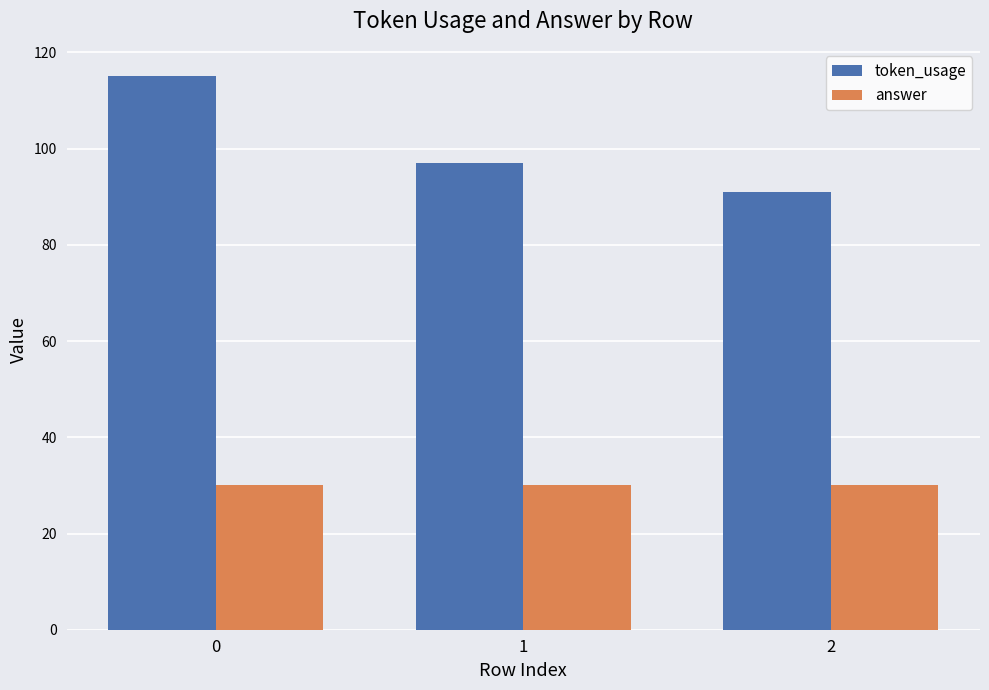

What is the sum of all answer values?

90